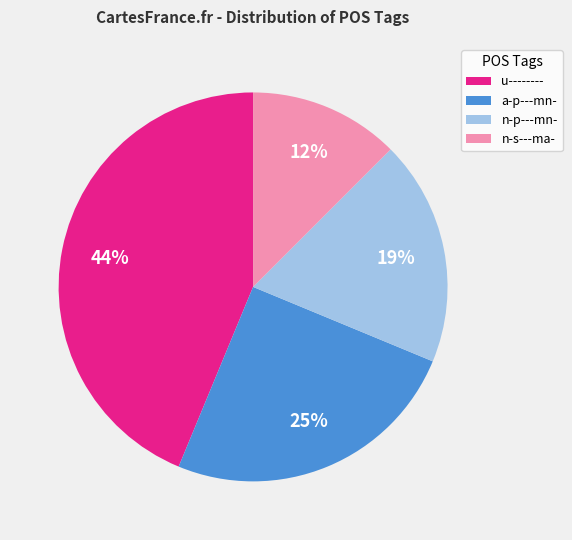

The n-s---ma- slice represents 12% of the pie. True or false?

True